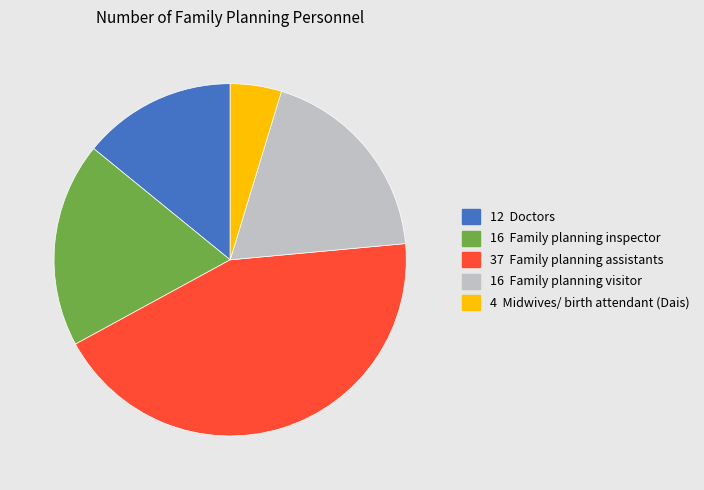

Does any single category account for the majority?

No